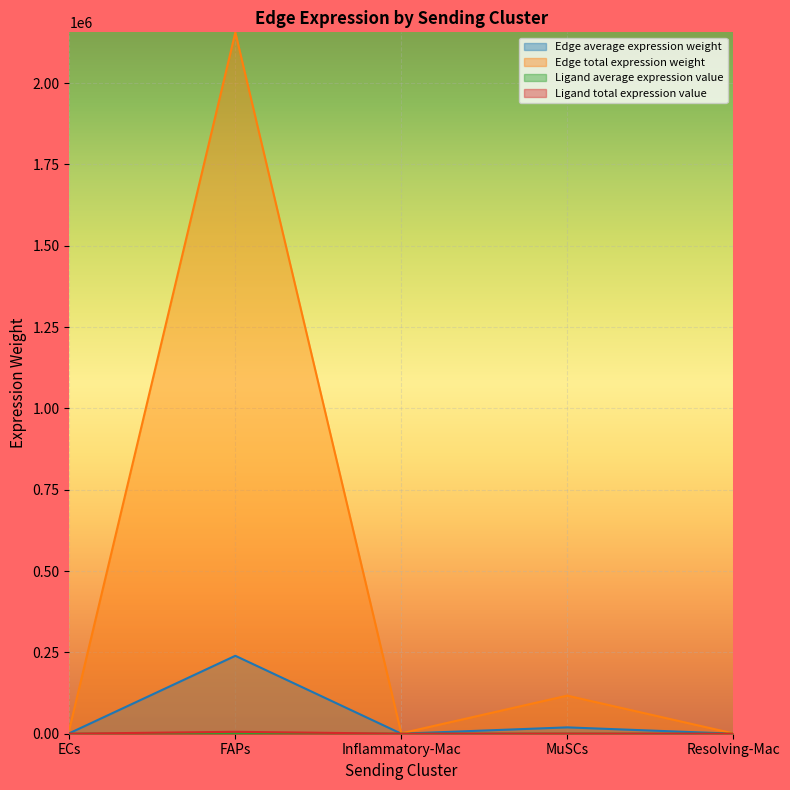

Which category has the lowest value across all series?

Resolving-Mac